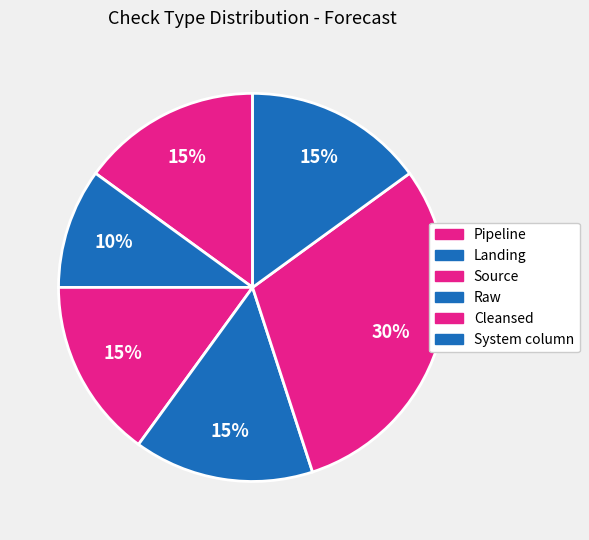

Approximately how many times larger is the value at System column compared to Landing?

1.5